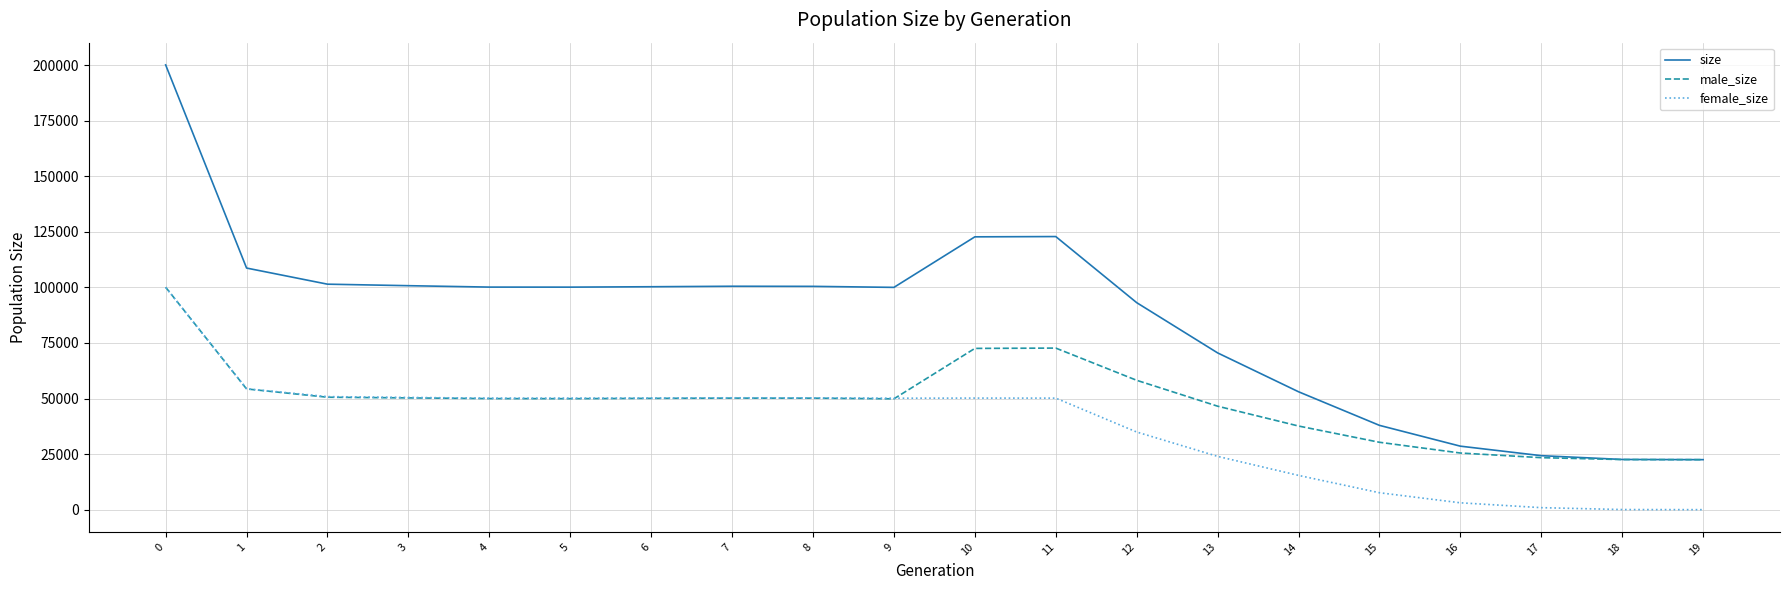

True or false: female_size and size cross at least once.

False